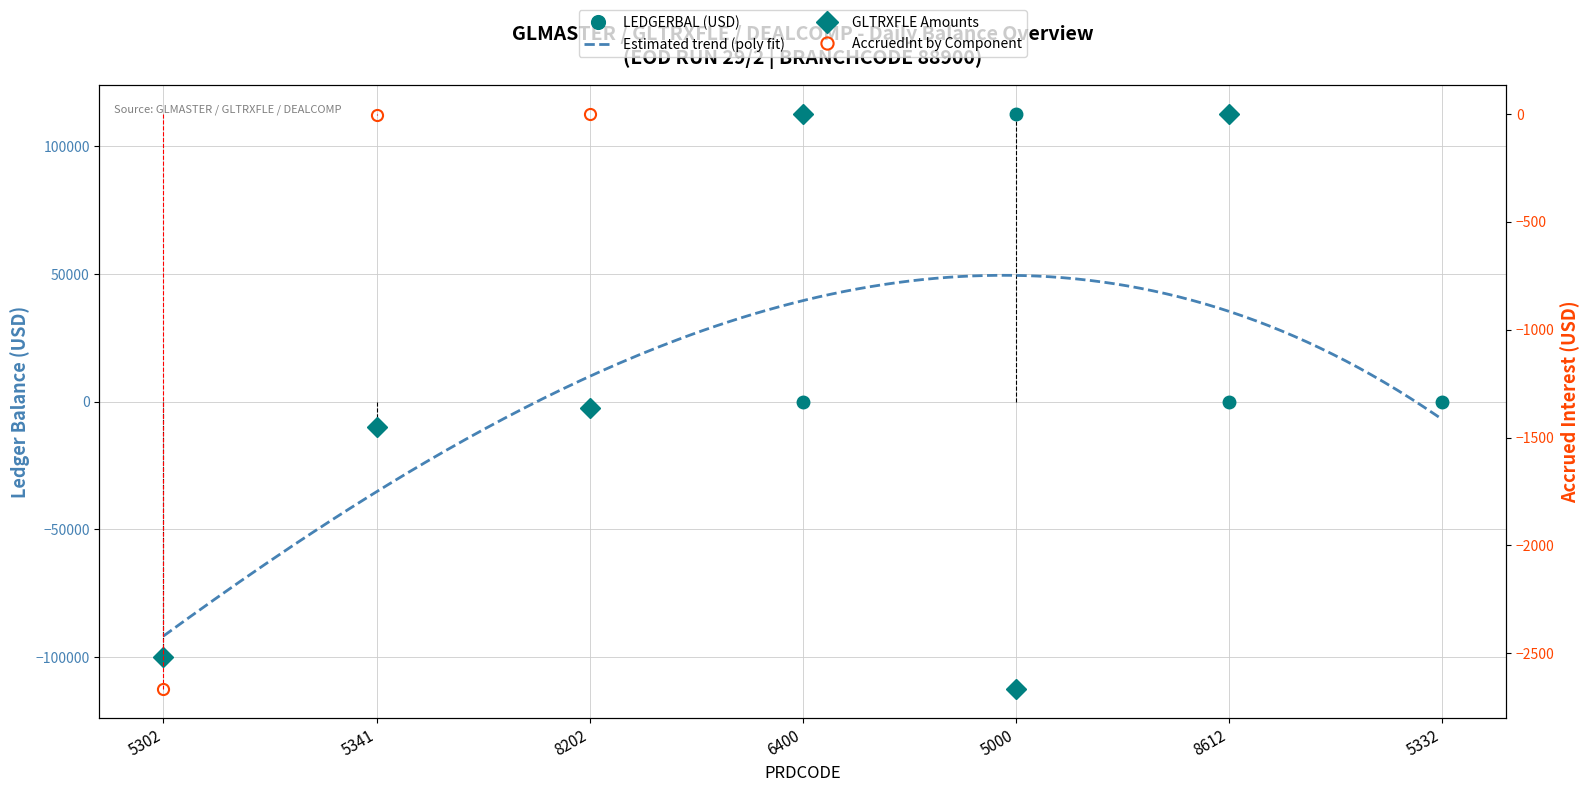

Reading left to right, transcribe all the data shown in this chart.

5302=-100000	5341=-10000	8202=-2650	6400=0	5000=112650	8612=0	5332=0